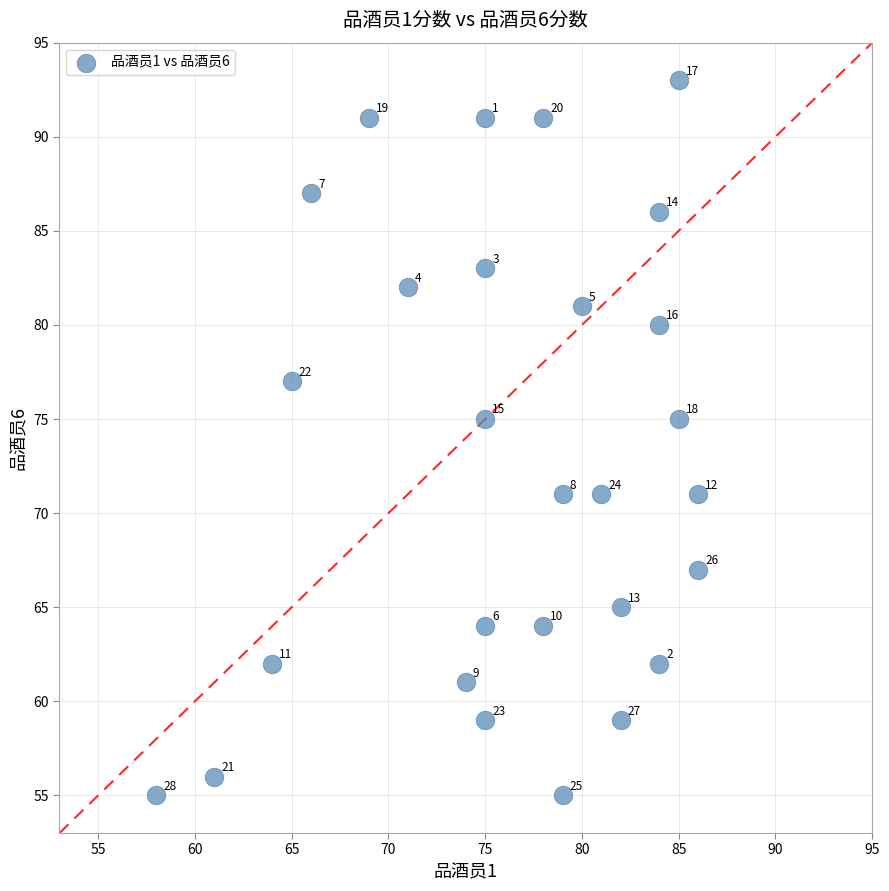

What is the range of X values (max minus min)?

28